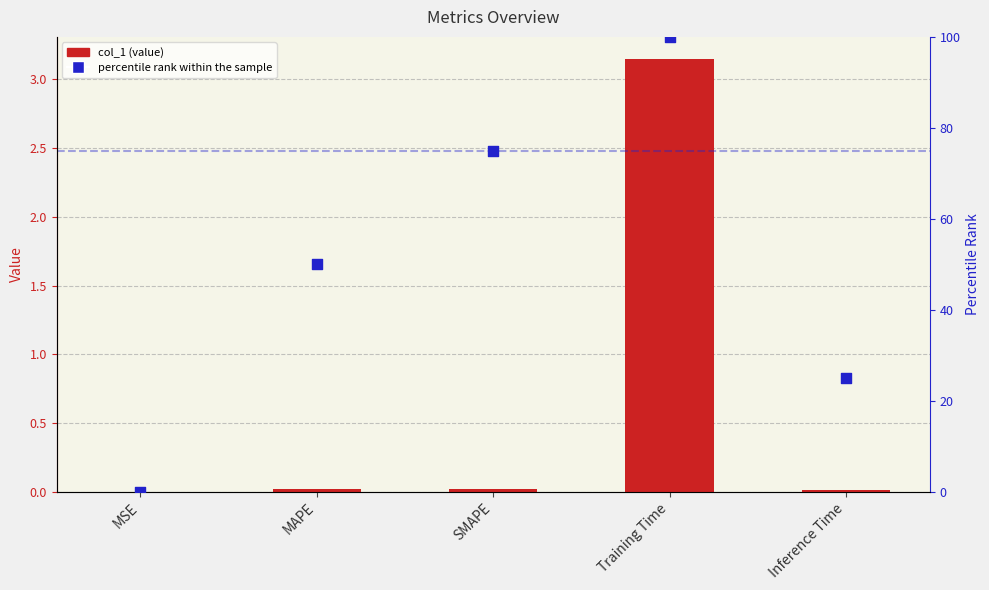

At which category is the sum across all series the highest?

Training Time